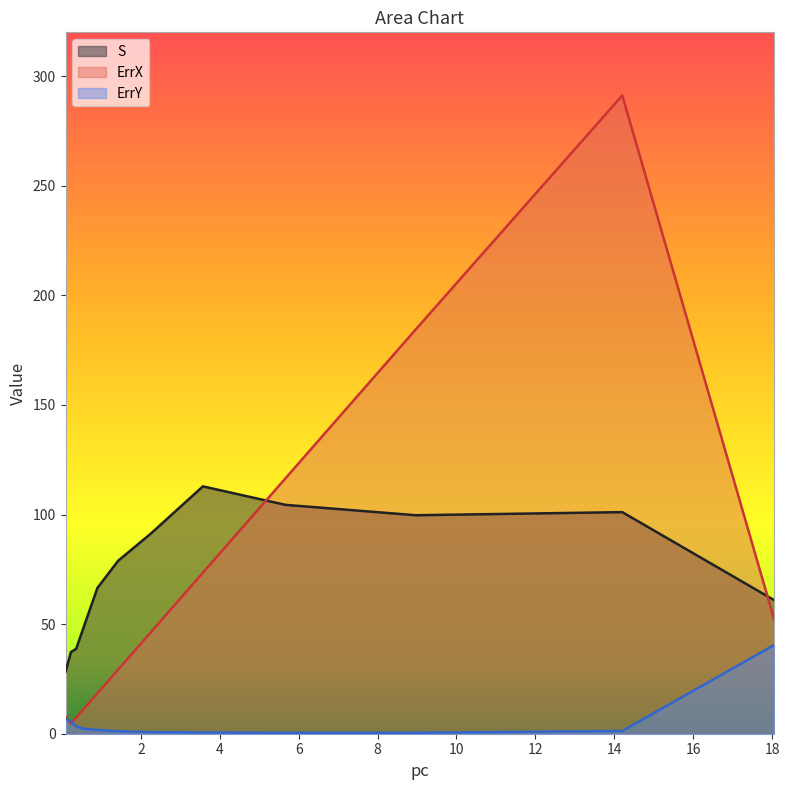

True or false: ErrY has a value of 0.7 at 2.253267398705207.

True